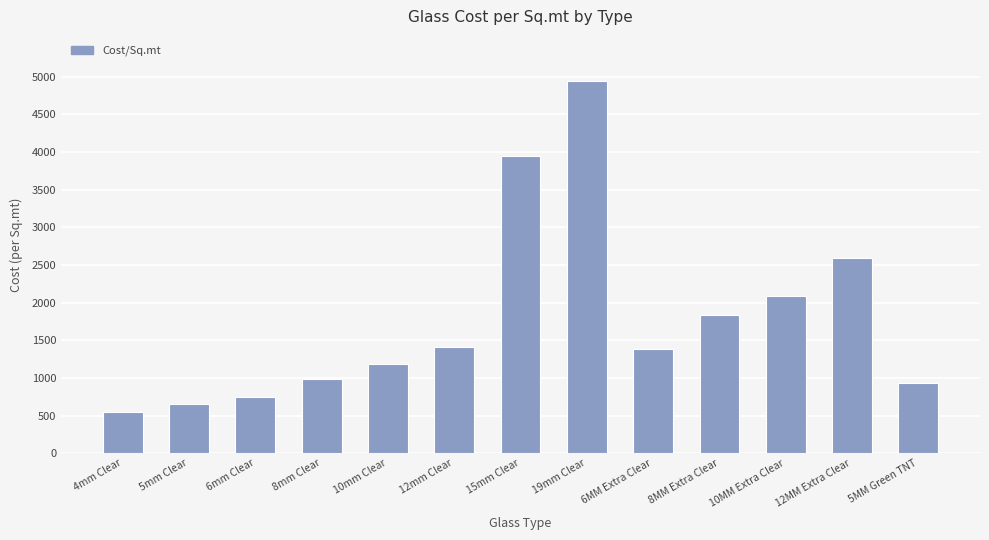

Does the chart contain stacked bars?

No